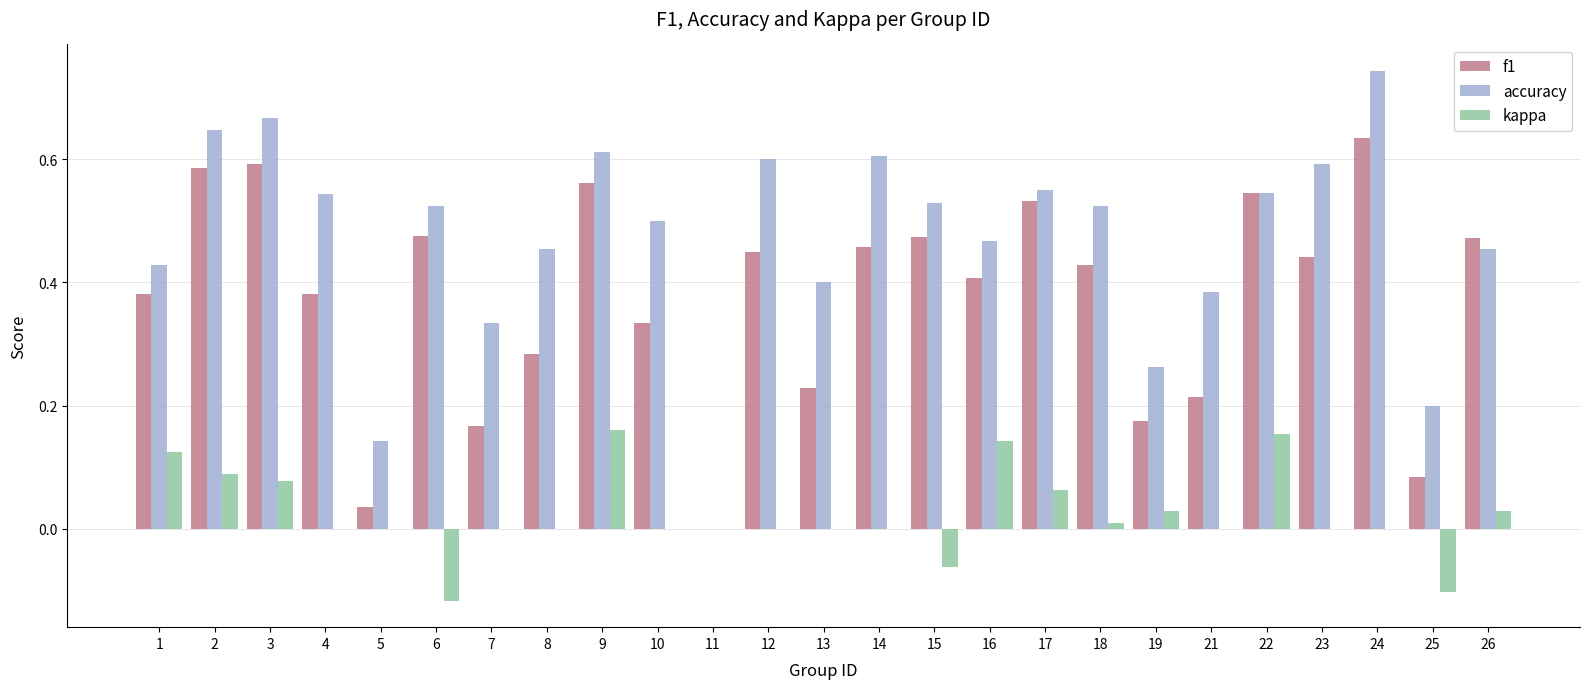

What is the sum of all accuracy values?

11.7